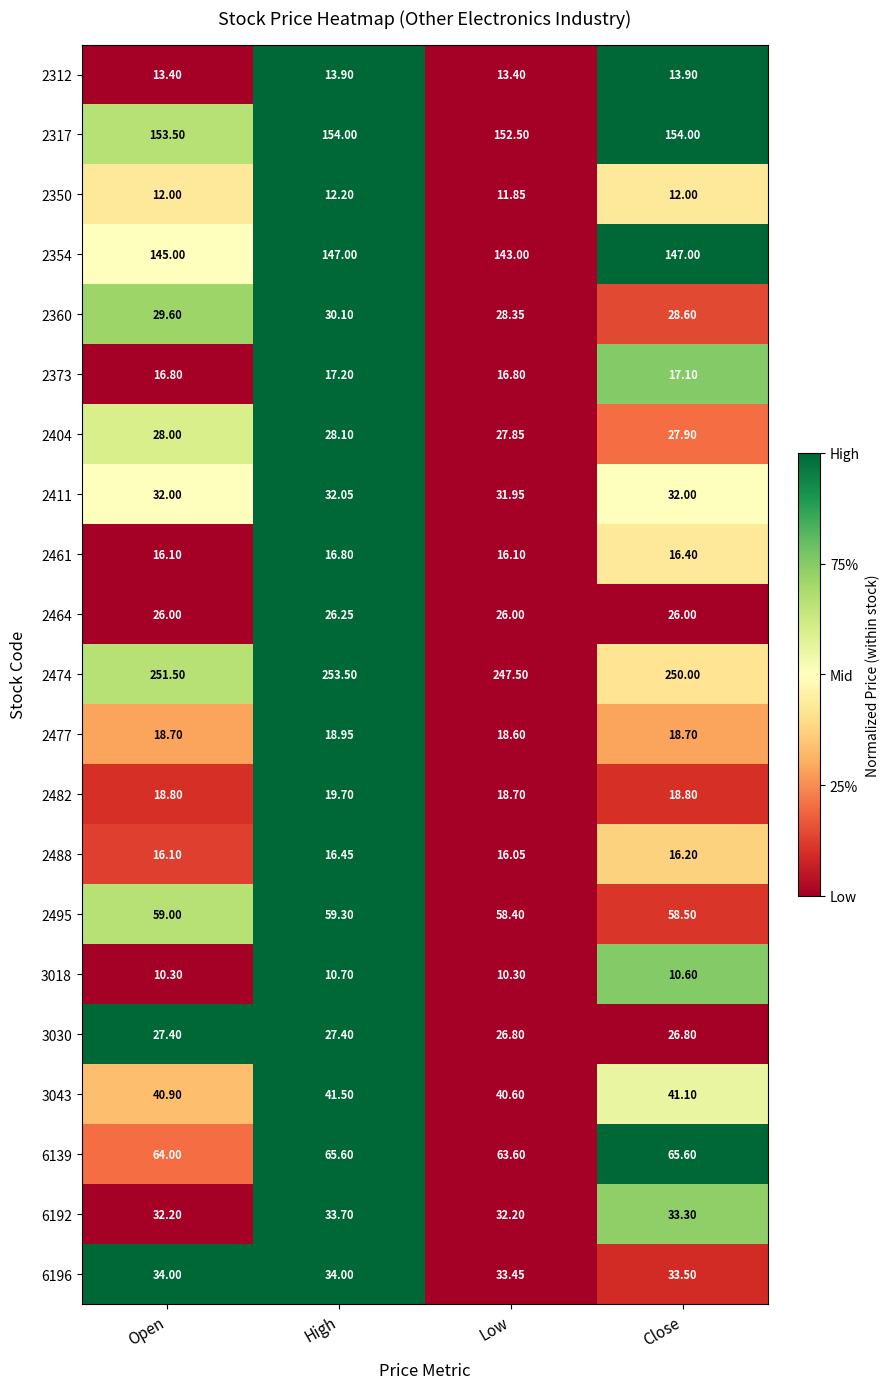

Is the value of 2411 at High greater than the value of 3030 at Low?

Yes